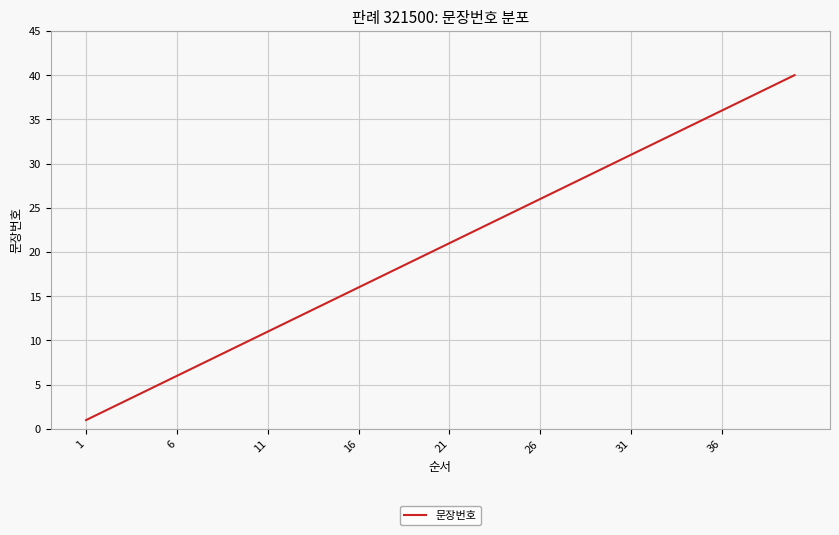

What is the difference between the maximum and minimum values?

39